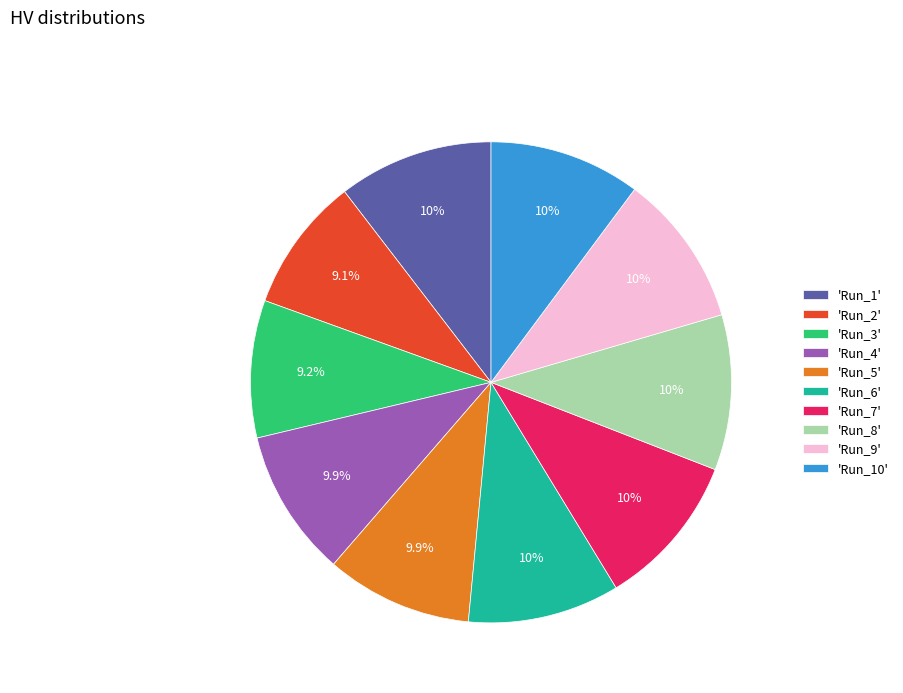

Between 'Run_7' and 'Run_3', which is larger?

'Run_7'